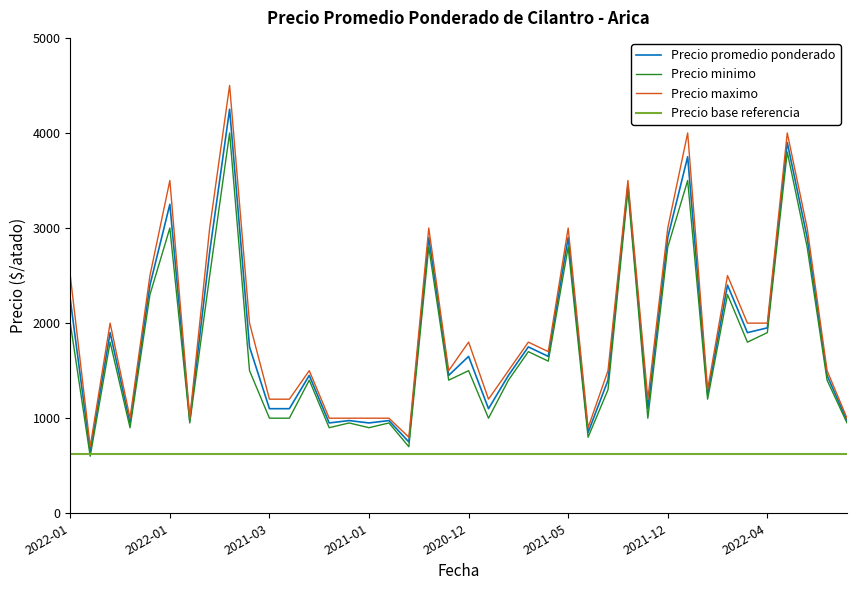

True or false: Precio minimo and Precio promedio ponderado intersect in this chart.

False